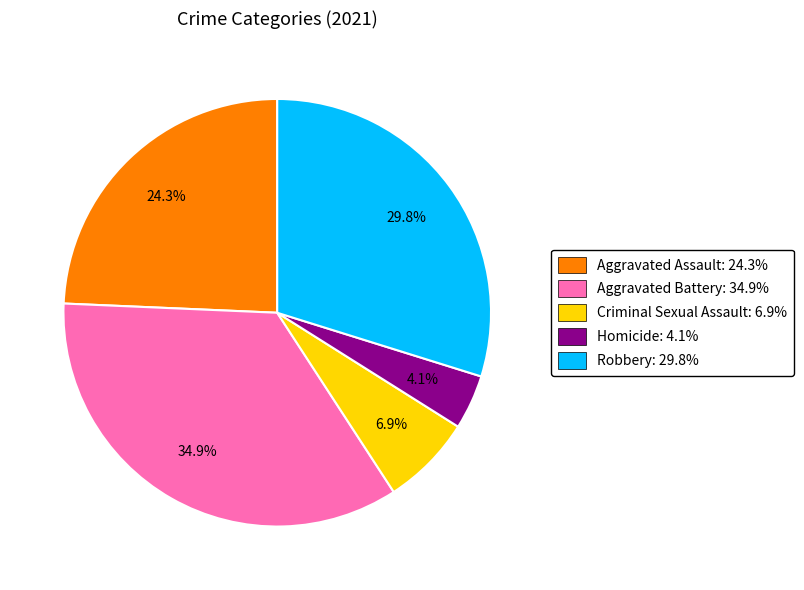

To the nearest percent, what is the average slice percentage?

20%